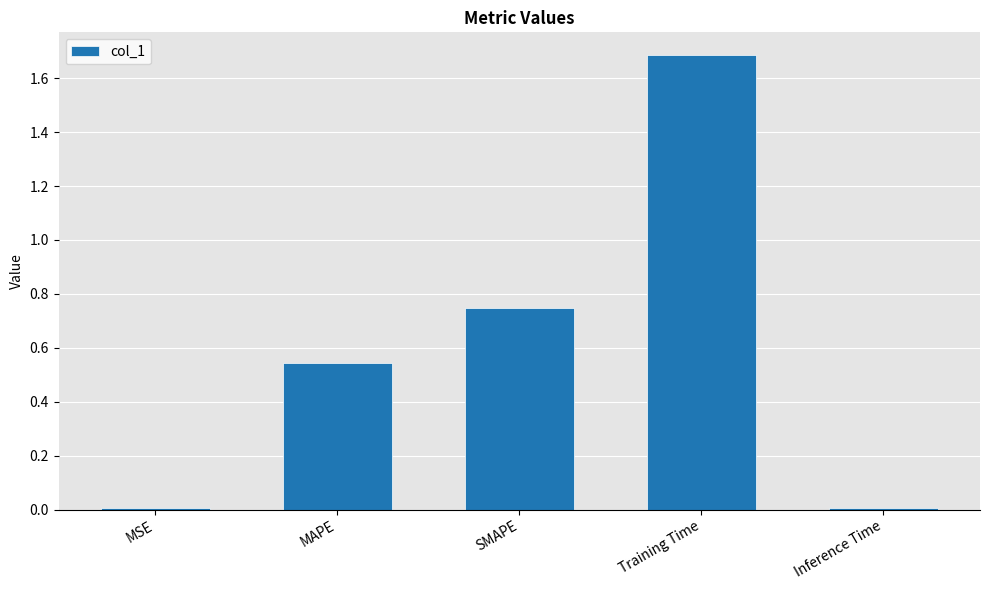

The chart shows a value of 0.9 at Training Time. True or false?

False